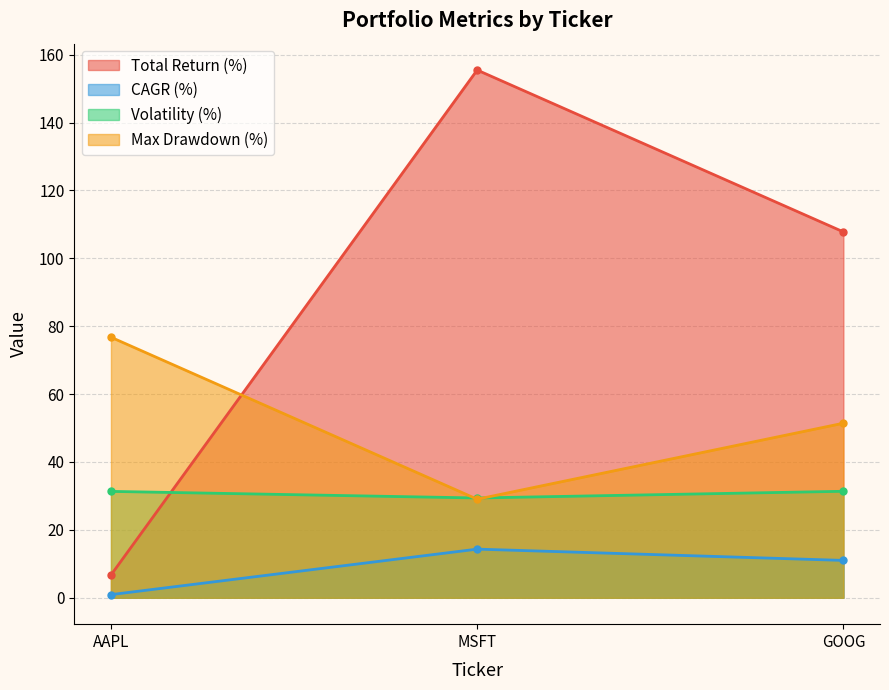

At which category is the sum across all series the highest?

MSFT